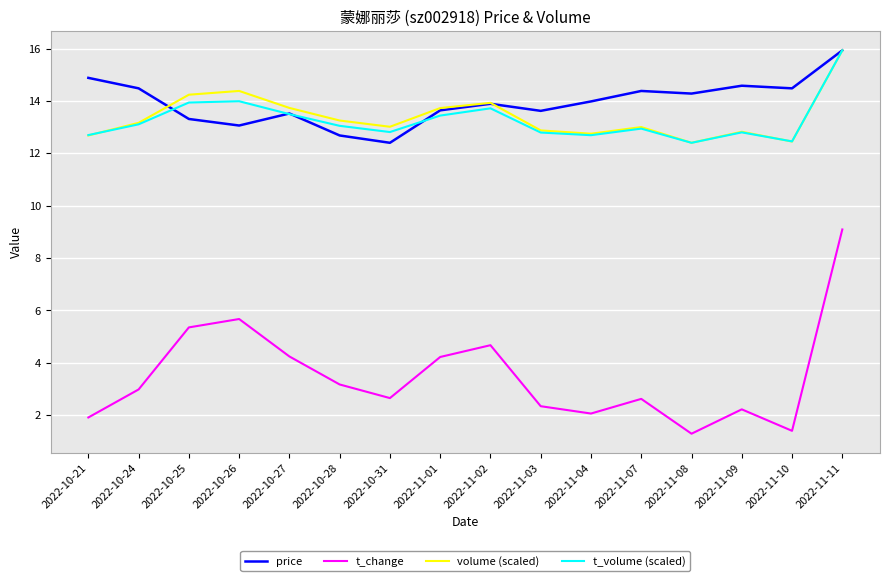

What position from the right is 2022-10-25?

14